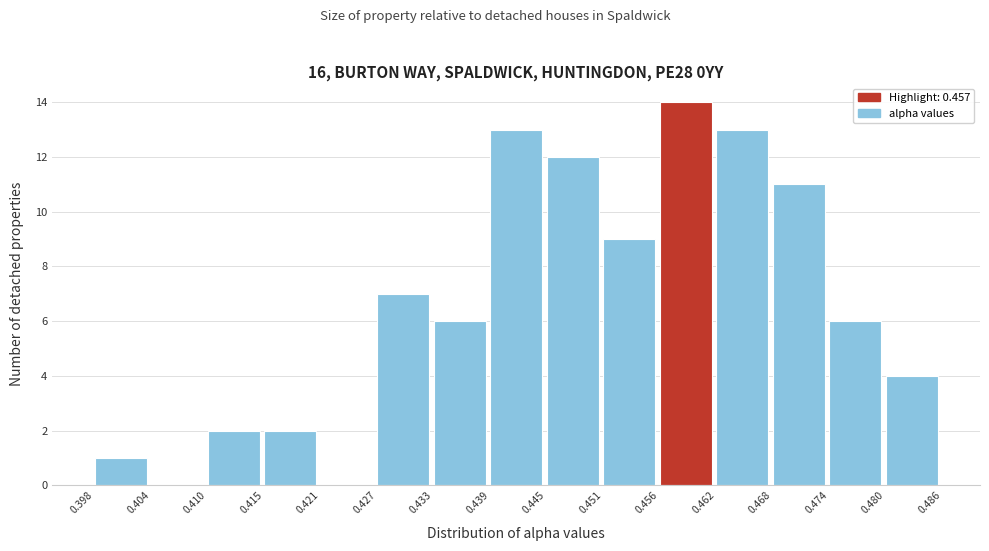

How tall is the bar that spans 0.451 to 0.456 on the x-axis? The values are not printed on the chart, so give them approximately, as read against the axis.

9